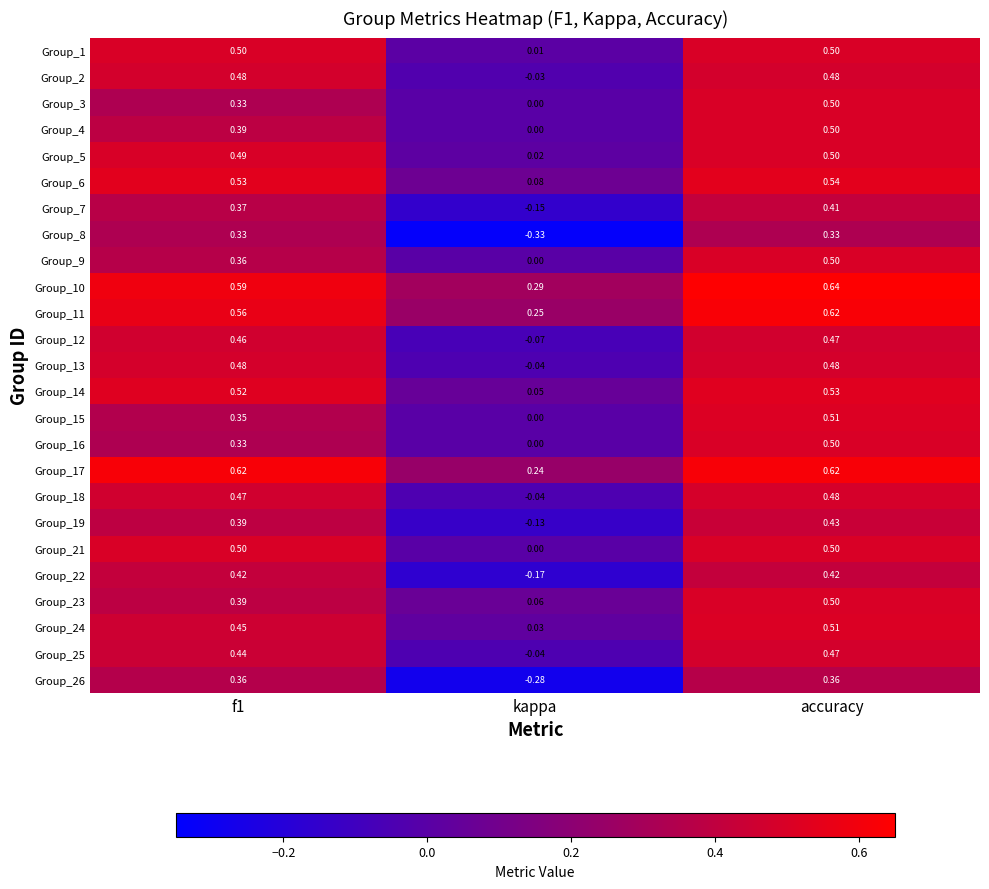

Where is Group_18 nearest to the value 0?

kappa